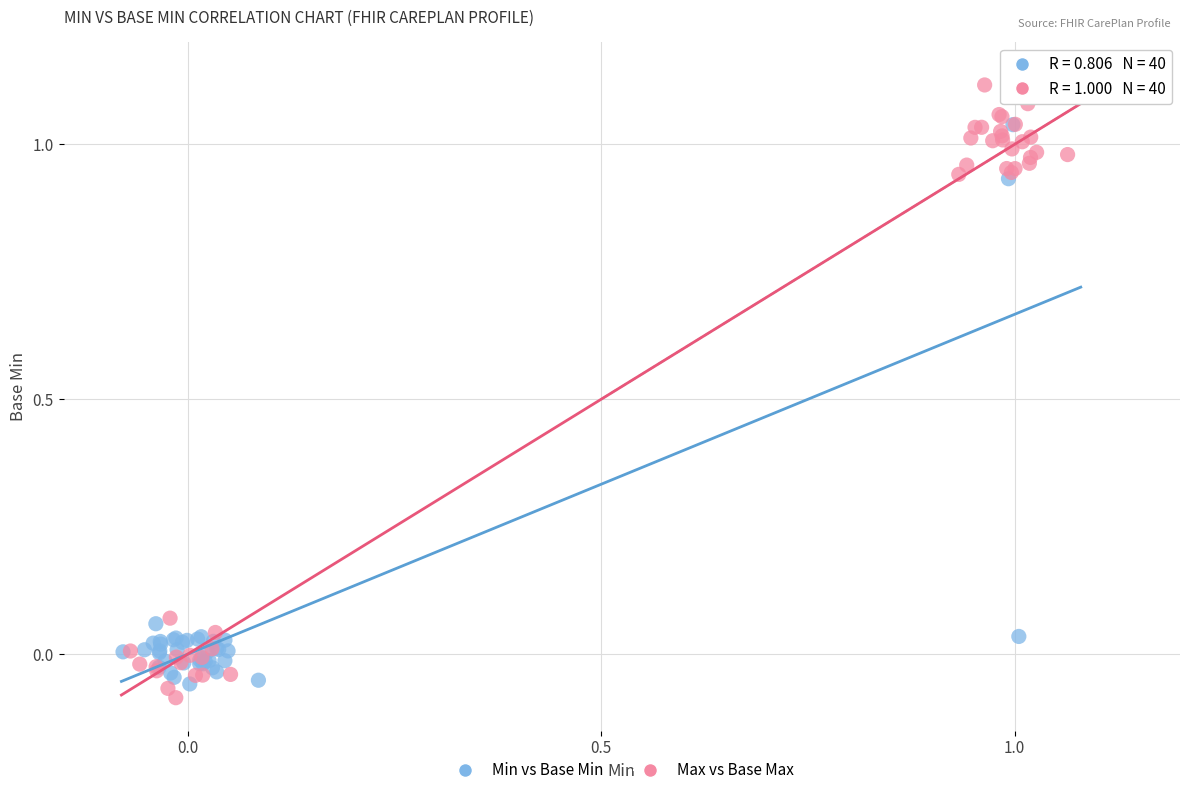

What are all the series names shown in the legend?

Min vs Base Min, Max vs Base Max